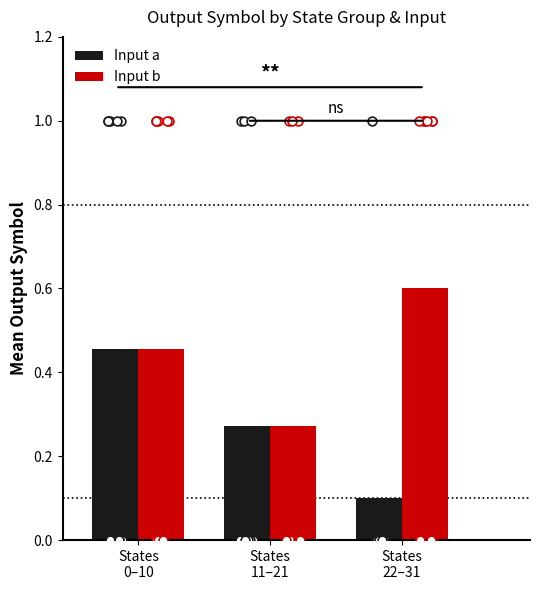

What is the total value across all series at States
11–21?

0.5